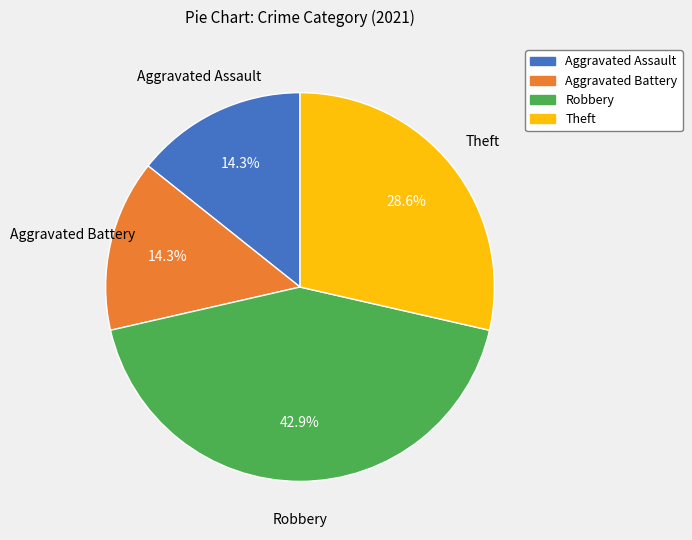

What portion of the pie excludes Robbery?

57.1%